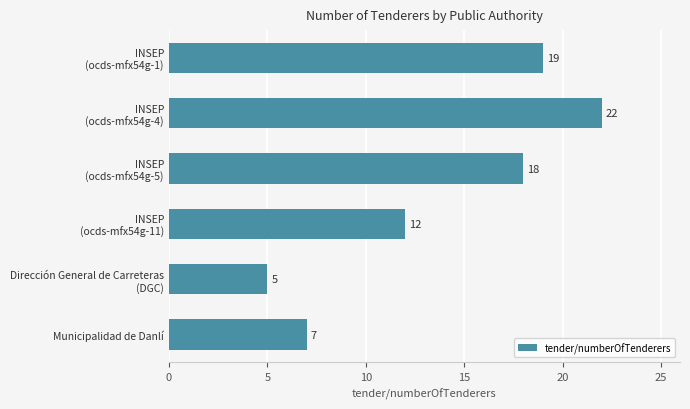

What is the difference between the maximum and minimum values?

17